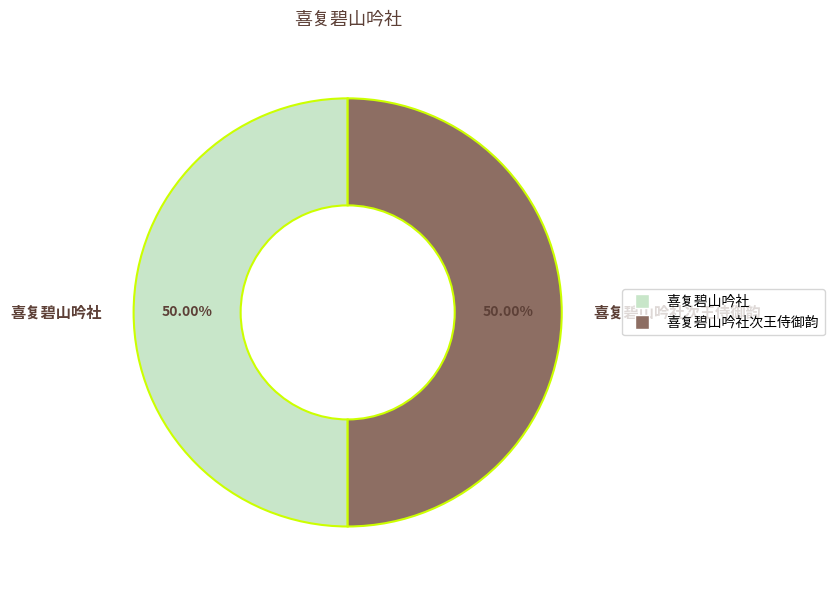

Approximately how many times larger is the value at 喜复碧山吟社 compared to 喜复碧山吟社次王侍御韵?

1.0